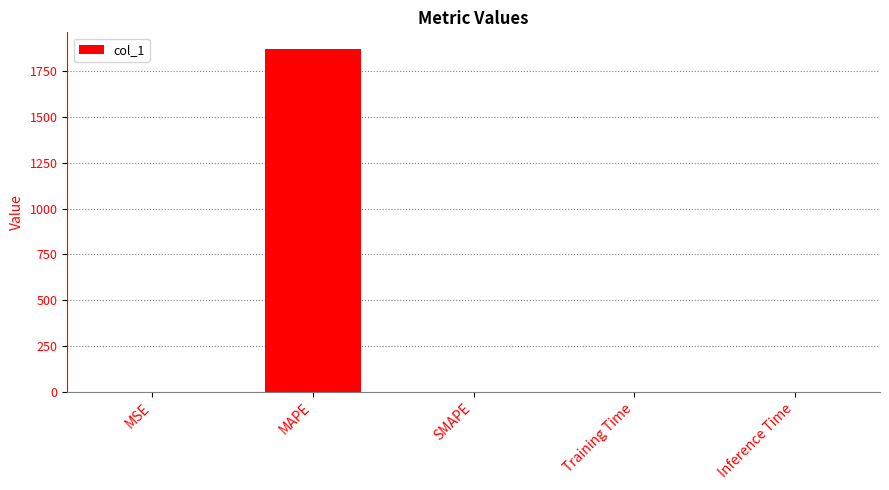

What is the maximum value shown in the chart?

1868.7